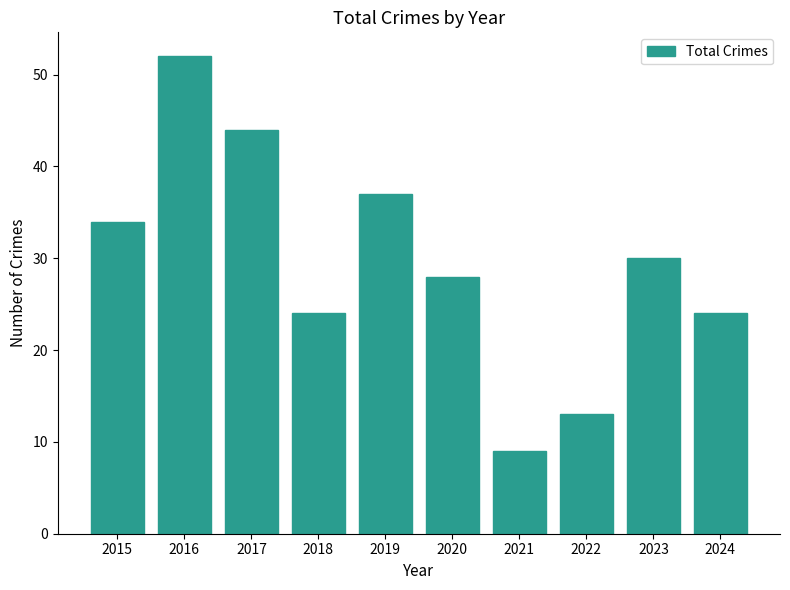

What is the value of the 1st bar from the left?

34